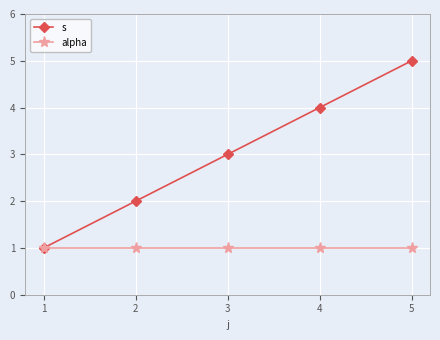

Reading right to left, list all the values displayed in this chart.

s: 5	4	3	2	1
alpha: 1	1	1	1	1